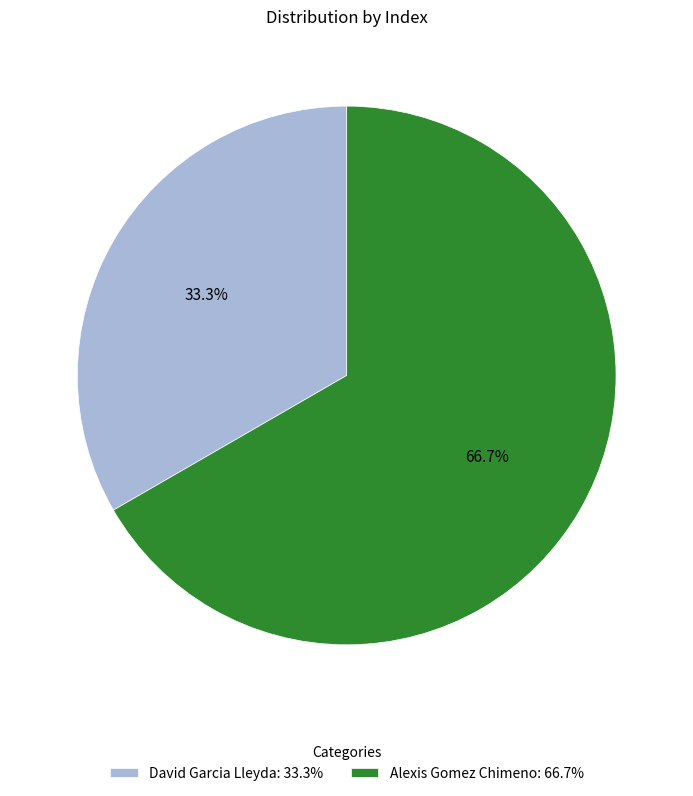

How many slices are in this pie chart?

2